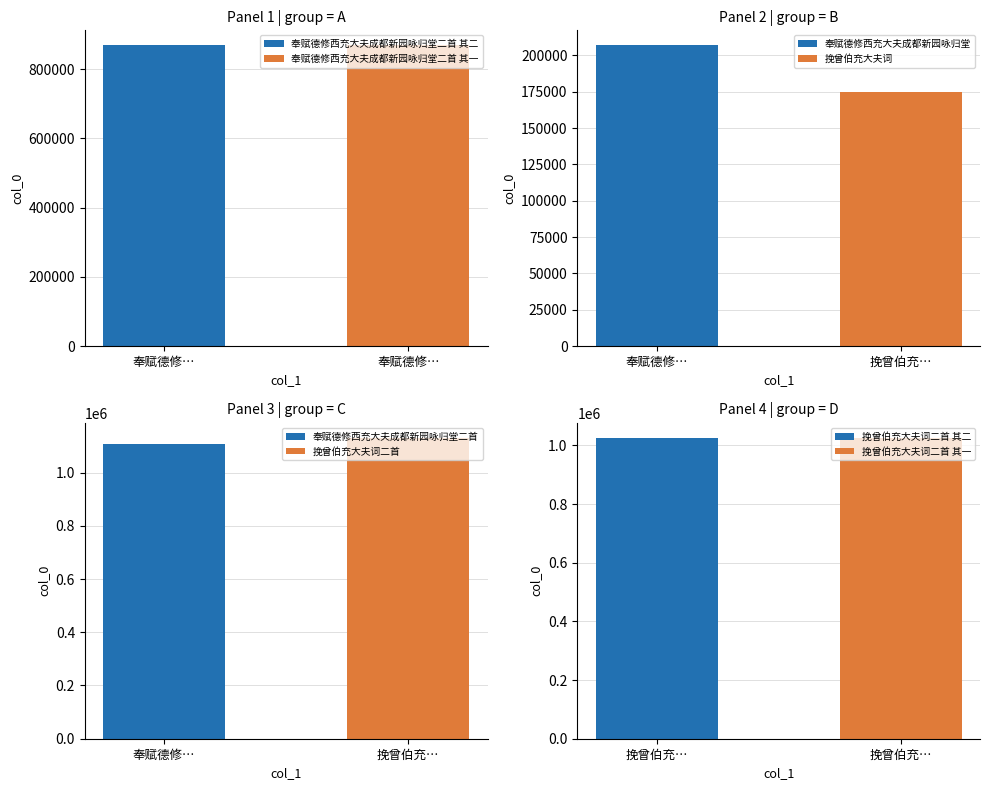

Is it true that the value at 奉赋德修西充大夫成都新园咏归堂二首 其二 is 868741?

True